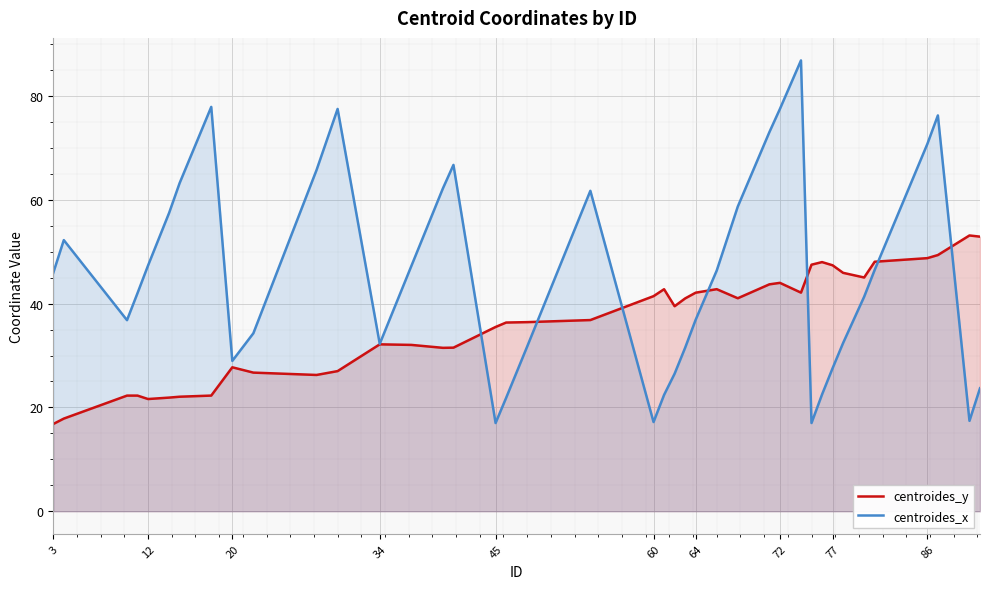

The centroides_y series shows 16.8 at 3. True or false?

True